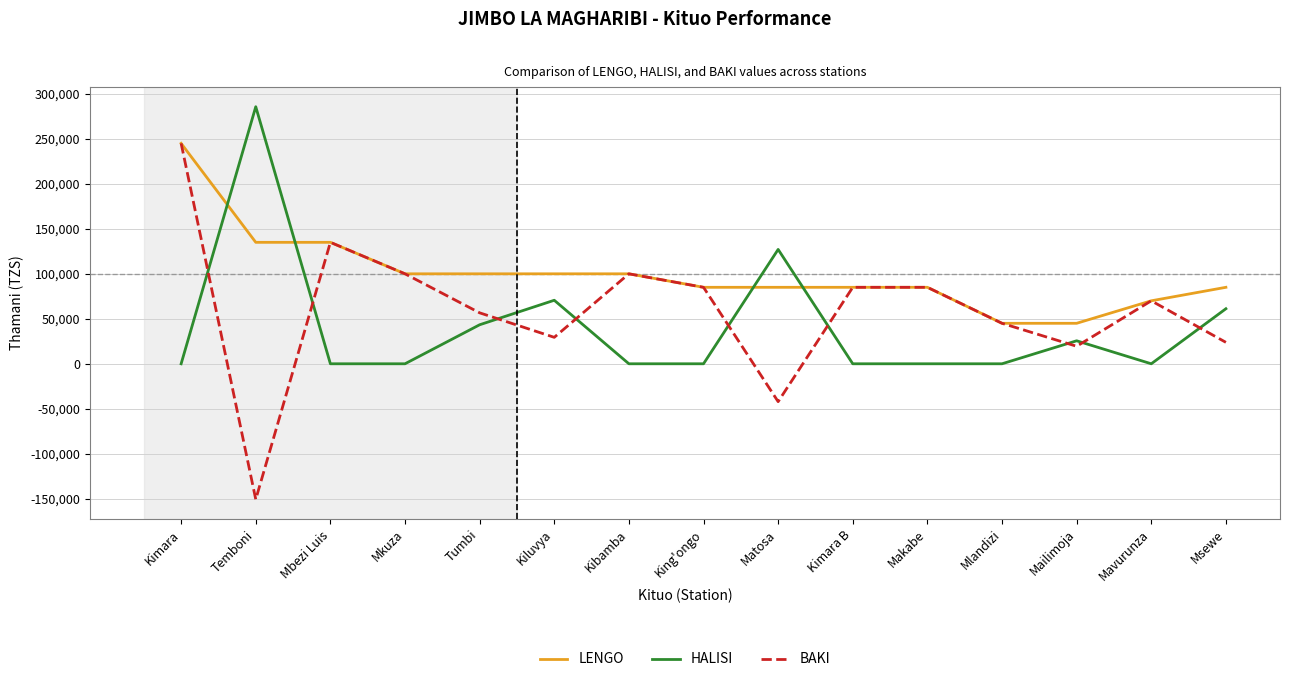

At Msewe, list the series in order from smallest to largest.

BAKI, HALISI, LENGO